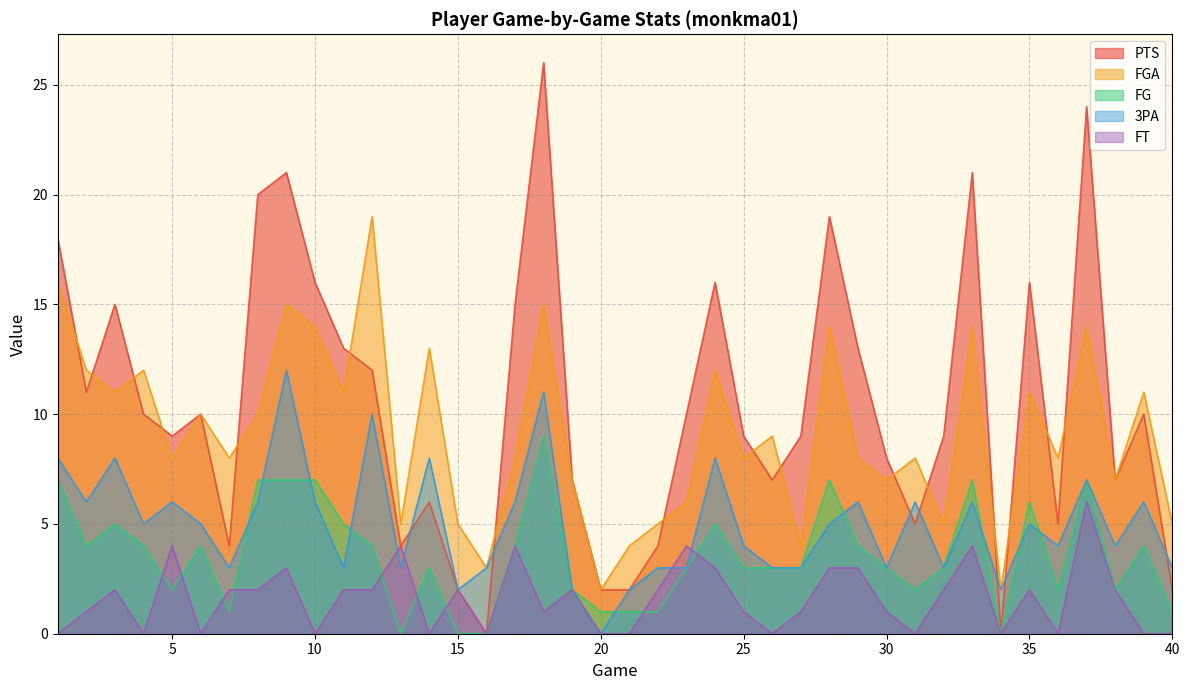

What is the difference between the maximum and minimum values in the PTS series?

26